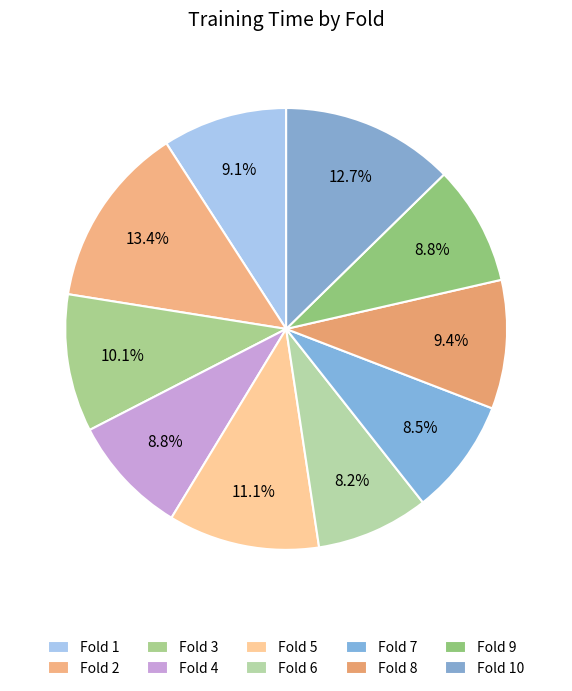

How many slices are in this pie chart?

10